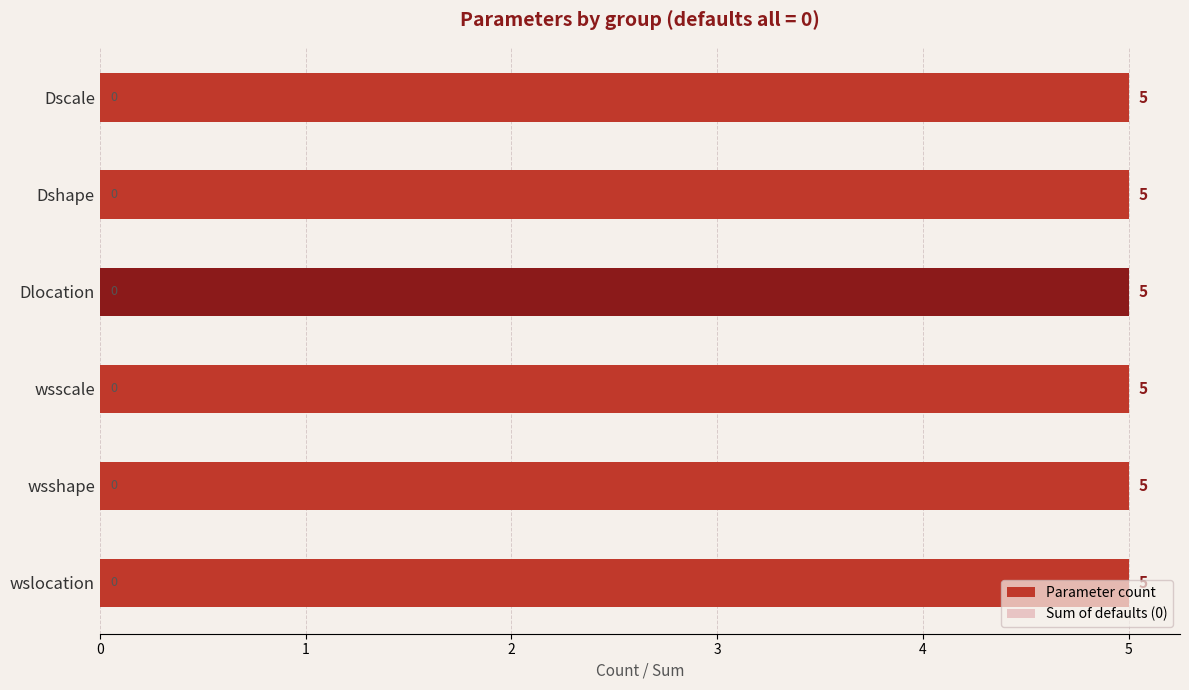

How many bars are there in each group?

2